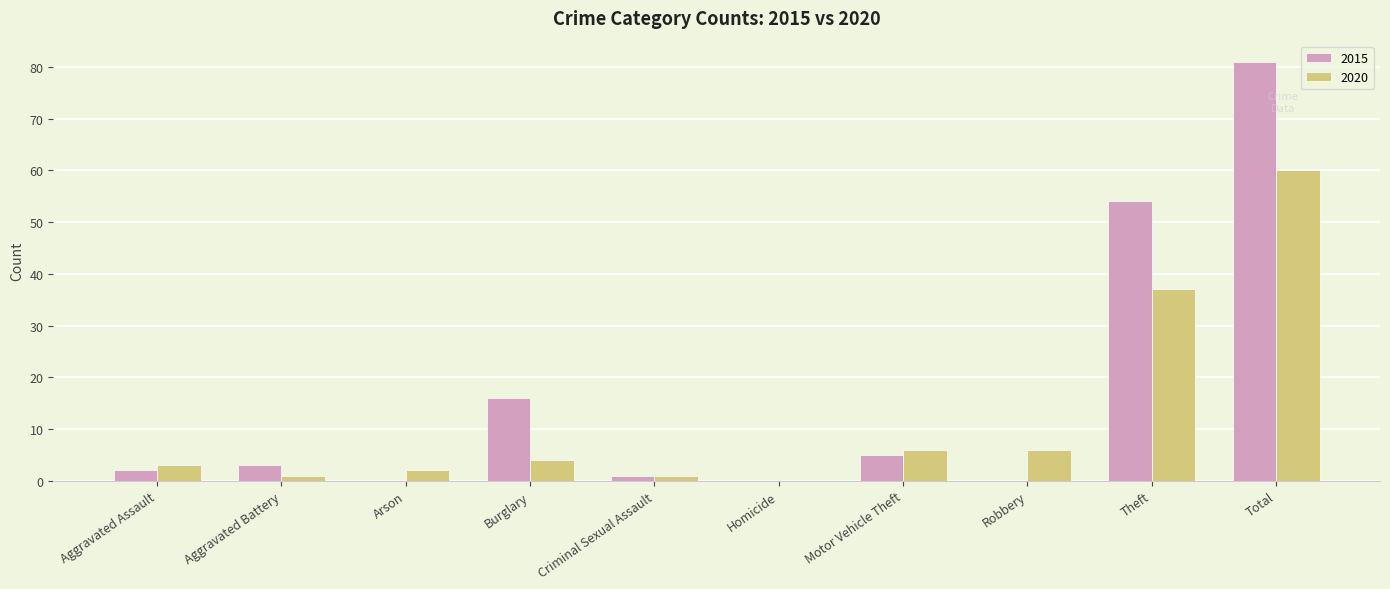

Reading left to right, list all the values displayed in this chart.

2015: Aggravated Assault=2	Aggravated Battery=3	Arson=0	Burglary=16	Criminal Sexual Assault=1	Homicide=0	Motor Vehicle Theft=5	Robbery=0	Theft=54	Total=81
2020: Aggravated Assault=3	Aggravated Battery=1	Arson=2	Burglary=4	Criminal Sexual Assault=1	Homicide=0	Motor Vehicle Theft=6	Robbery=6	Theft=37	Total=60